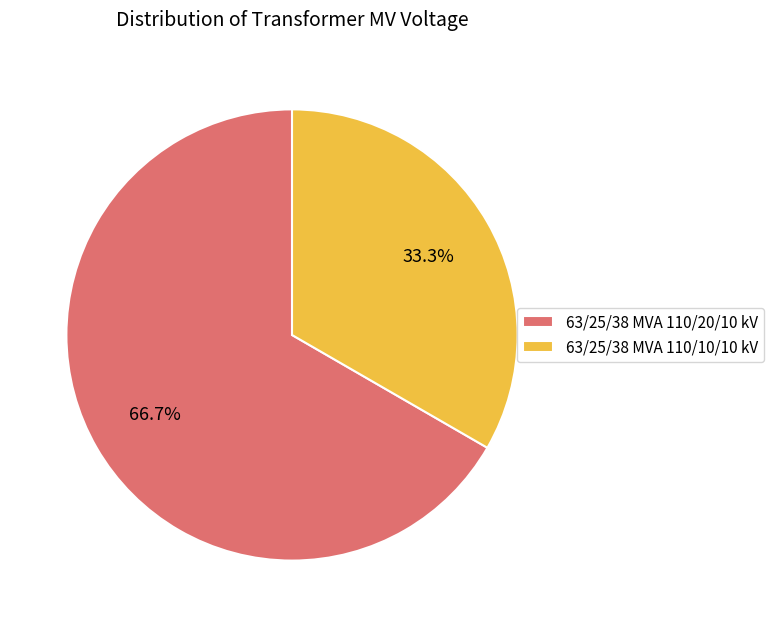

Which category has the smallest portion of the pie?

63/25/38 MVA 110/10/10 kV